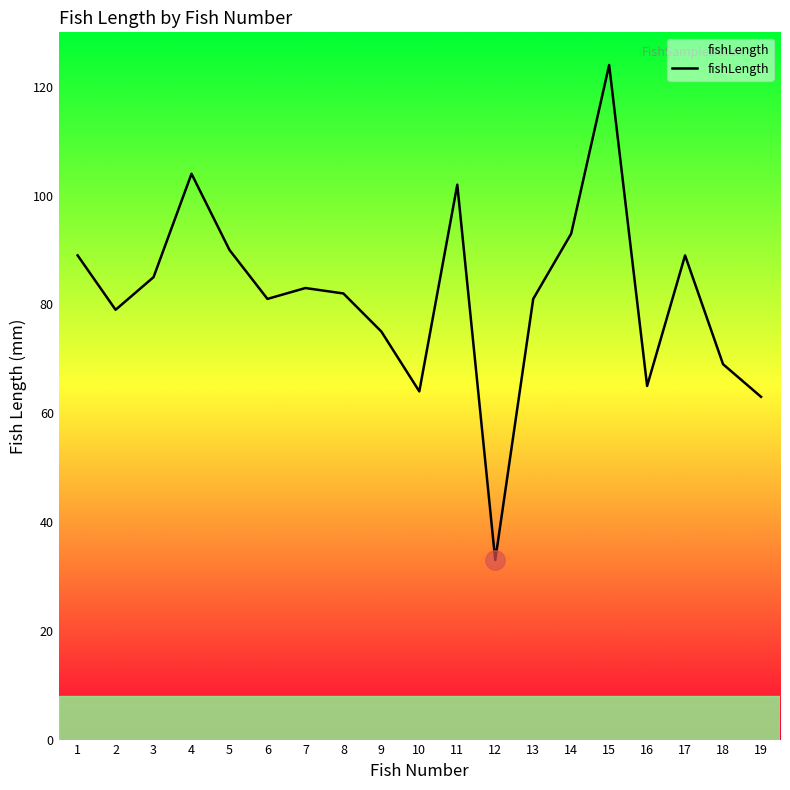

The value at 19 is 63. True or false?

True